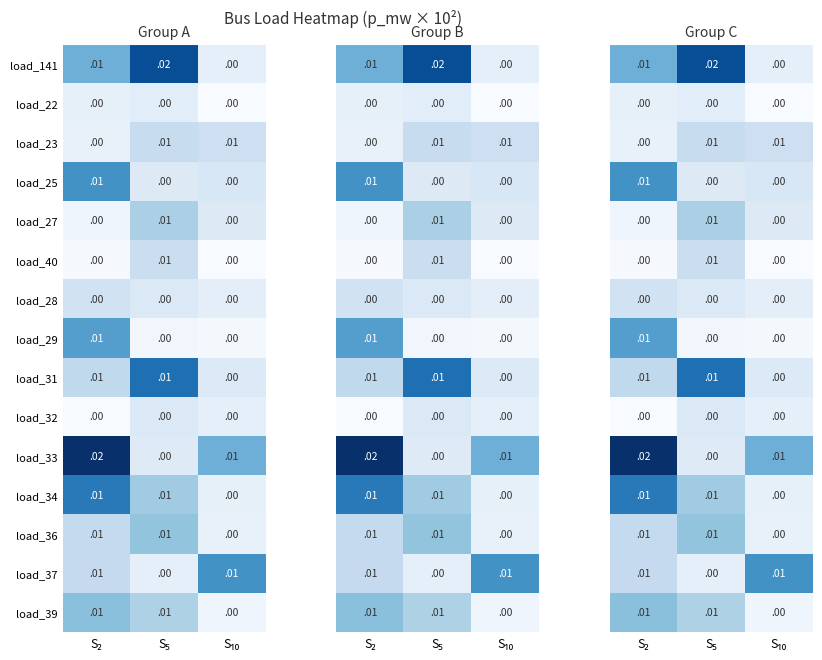

At which category is the sum across all series the highest?

S₂